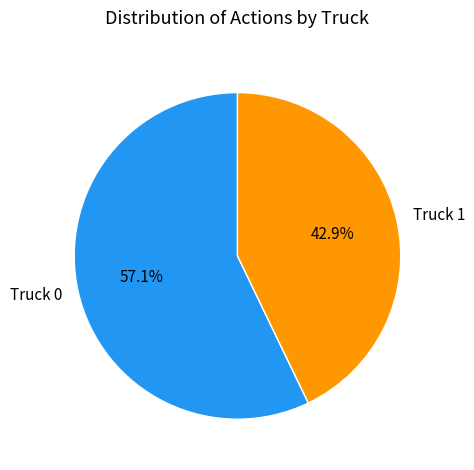

Does Truck 0 represent more than half of the total?

Yes